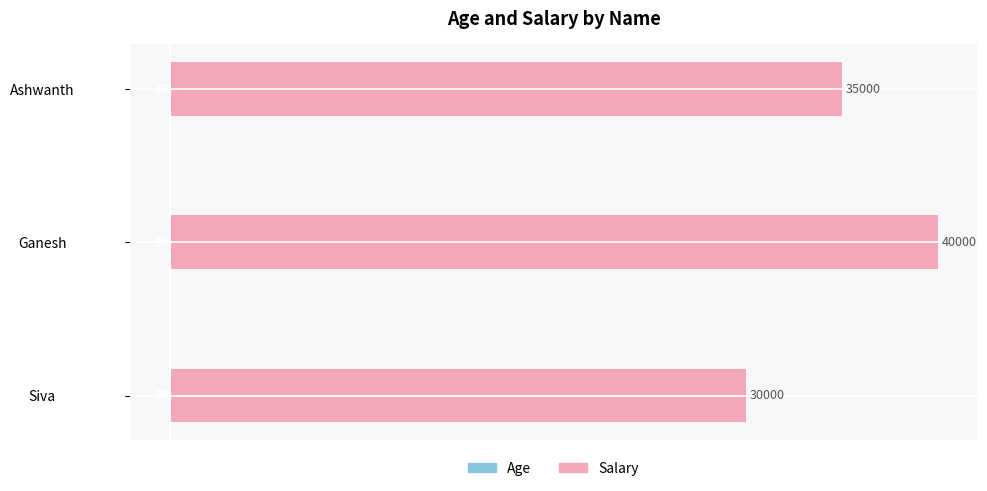

What is the approximate value of Salary at Siva, to the nearest 100?

30000